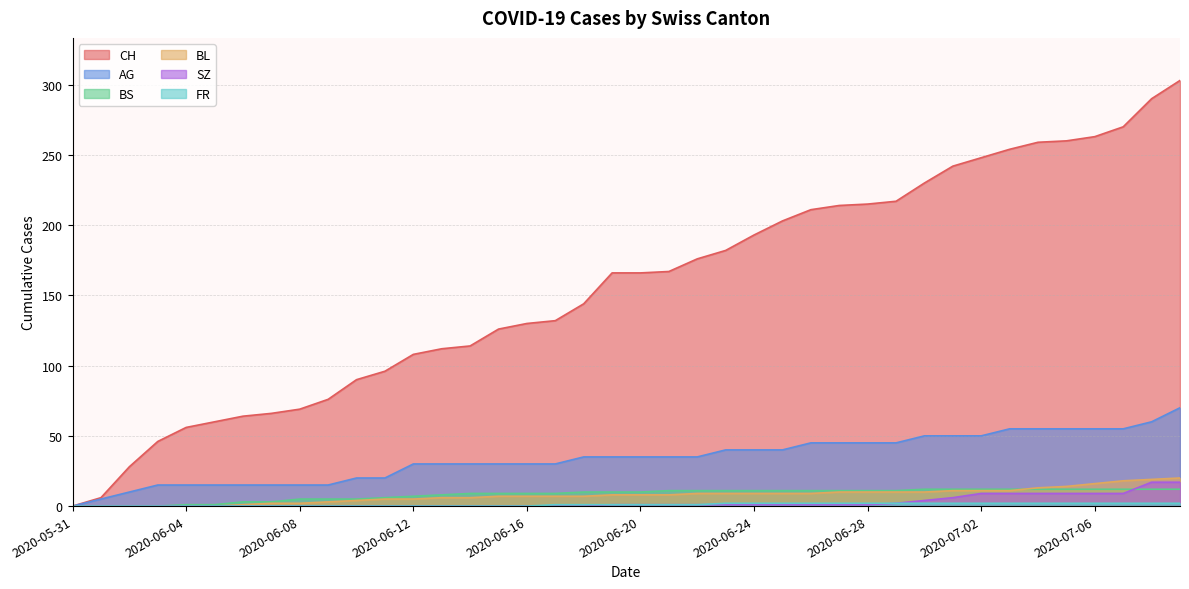

What are all the series names shown in the legend?

CH, AG, BS, BL, SZ, FR